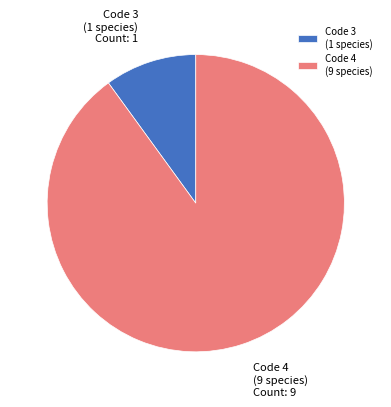

Which slice is the largest?

Code 4 (9 species)